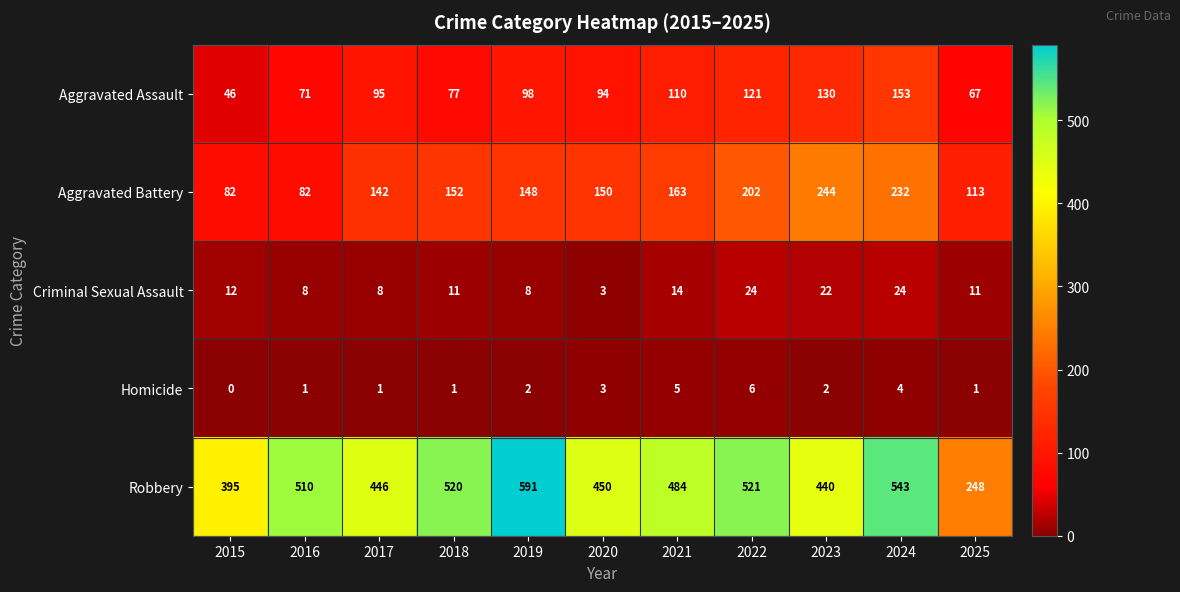

At which category does the chart reach its minimum across all series?

2015